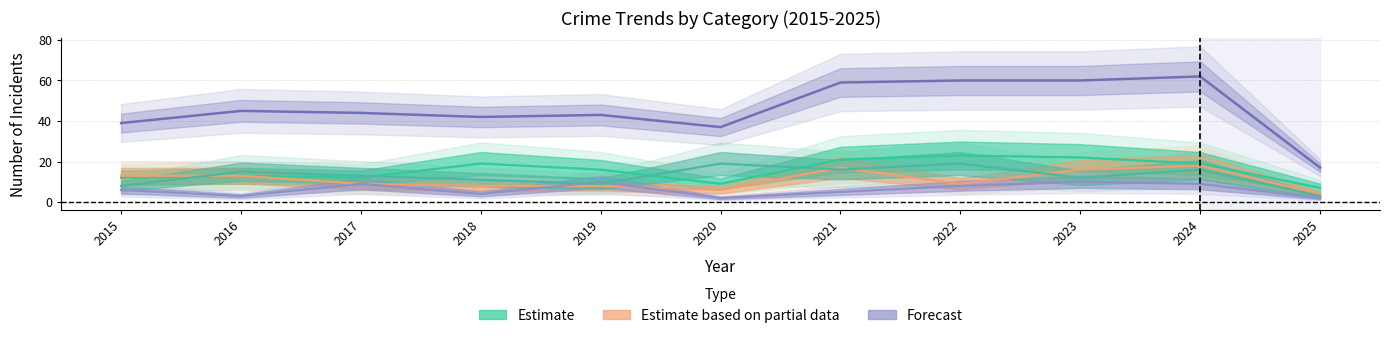

True or false: Aggravated Assault and Aggravated Battery intersect in this chart.

False